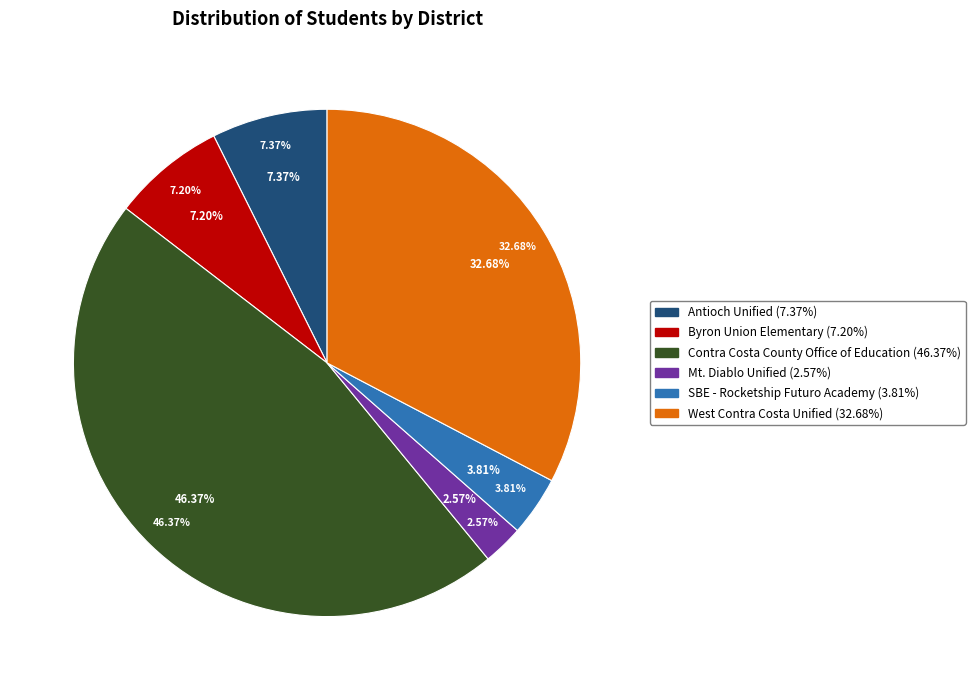

Between Antioch Unified and SBE - Rocketship Futuro Academy, which is larger?

Antioch Unified